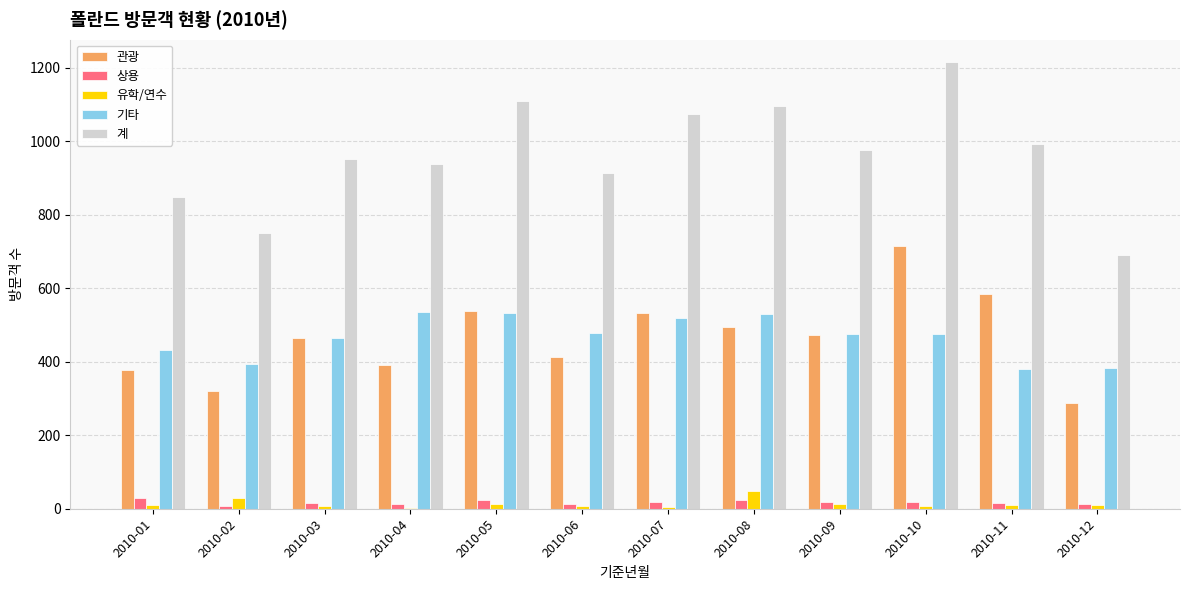

The 관광 series shows 505 at 2010-01. True or false?

False